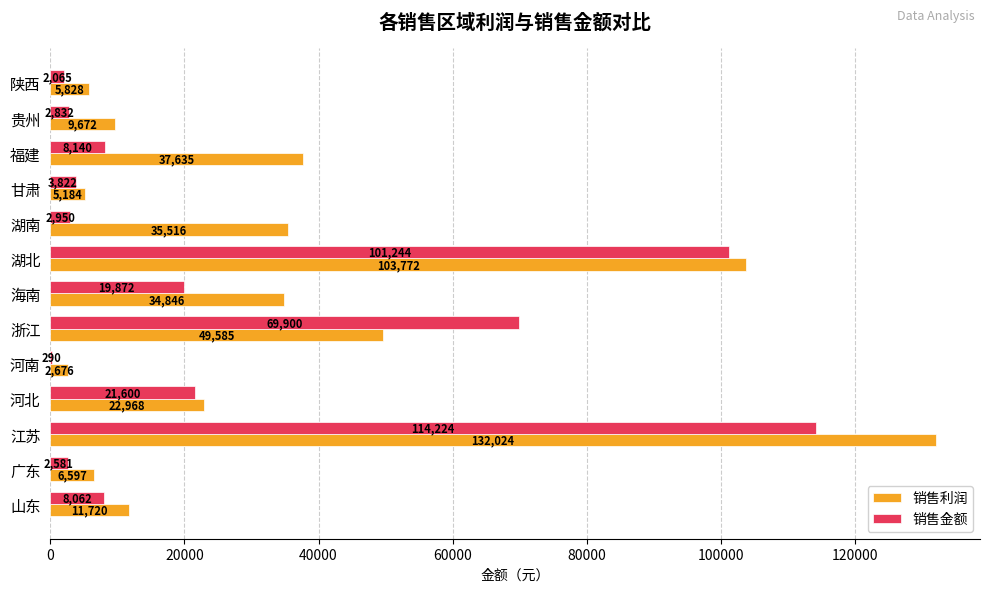

What is the approximate value of 销售利润 at 贵州?

9672